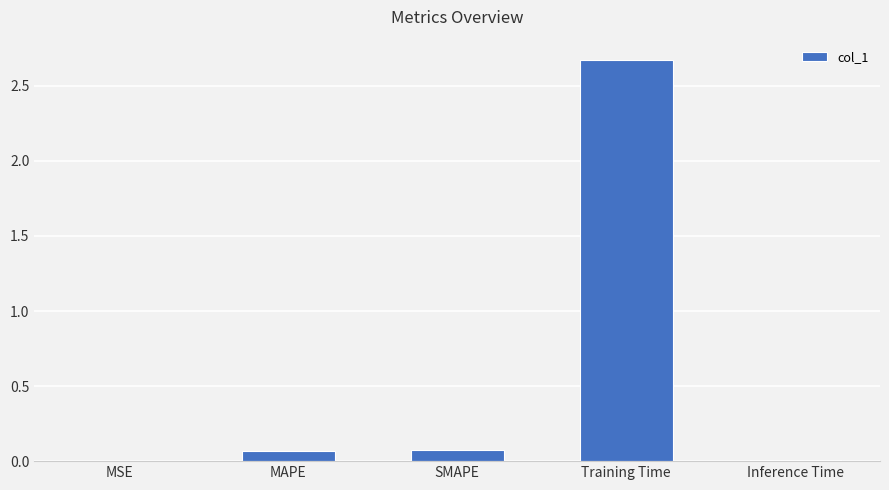

Does the chart contain stacked bars?

No